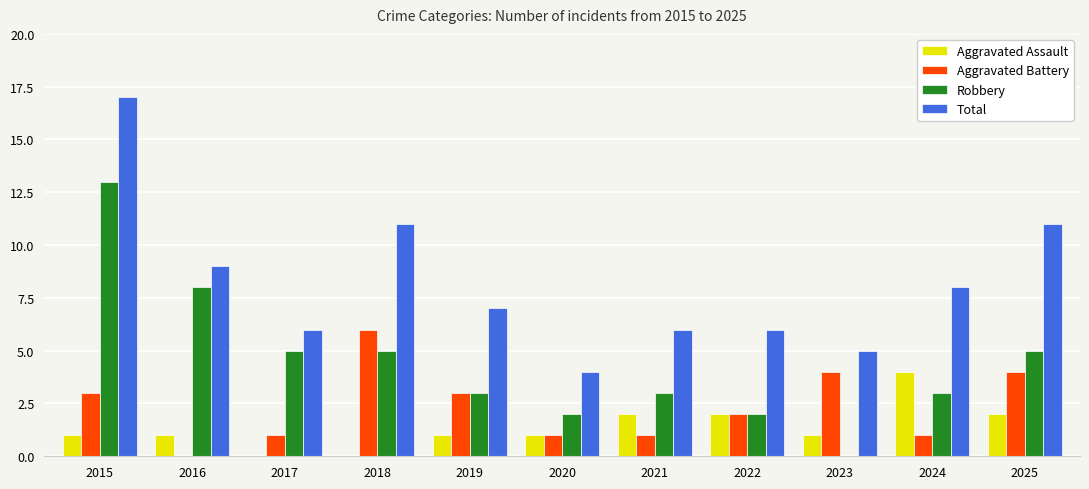

Reading right to left, list all the values displayed in this chart.

Aggravated Assault: 2025=2	2024=4	2023=1	2022=2	2021=2	2020=1	2019=1	2018=0	2017=0	2016=1	2015=1
Aggravated Battery: 2025=4	2024=1	2023=4	2022=2	2021=1	2020=1	2019=3	2018=6	2017=1	2016=0	2015=3
Robbery: 2025=5	2024=3	2023=0	2022=2	2021=3	2020=2	2019=3	2018=5	2017=5	2016=8	2015=13
Total: 2025=11	2024=8	2023=5	2022=6	2021=6	2020=4	2019=7	2018=11	2017=6	2016=9	2015=17